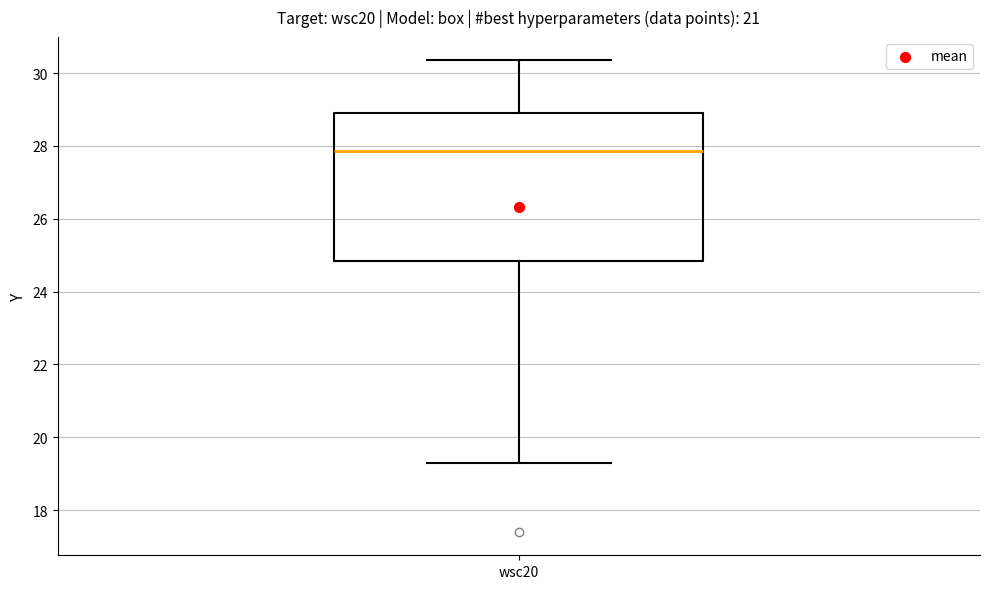

Read this box plot against the y-axis: the position of the median line, the range covered by the box, and the ends of both whiskers. The values are not printed on the chart, so give them approximately, as read against the axis.

median 27.8, box 24.8 to 28.8, whiskers 19.4 to 30.4